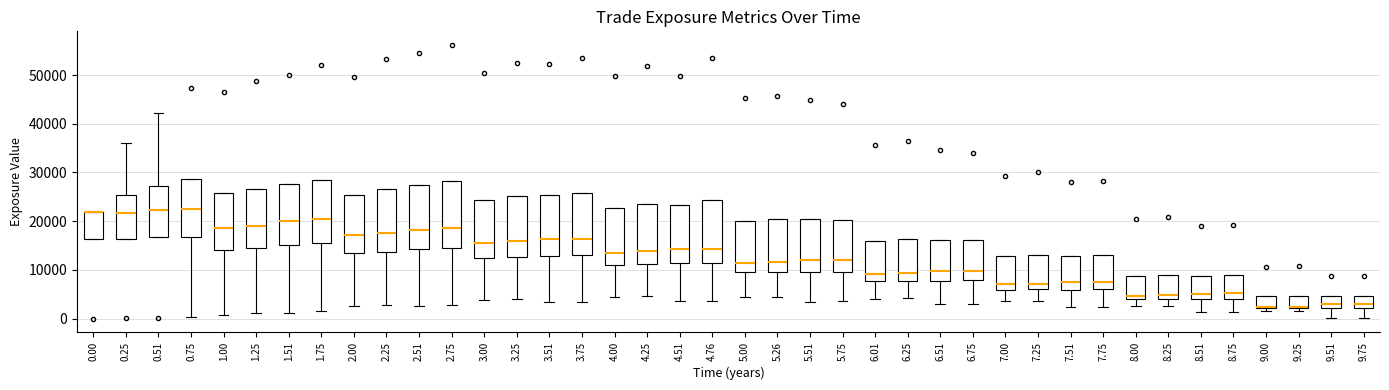

Reading left to right, transcribe this box plot: for each box, give where its median line is, the range the box spans, and where its two whiskers end, as read against the y-axis. The values are not printed on the chart, so give them approximately, as read against the axis.

0.00: median 22000 (drawn on the box's upper edge), box 16000 to 22000, whiskers 16000 to 22000
0.25: median 22000, box 16000 to 25000, whiskers 16000 to 36000
0.51: median 22000, box 17000 to 27000, whiskers 17000 to 42000
0.75: median 22000, box 17000 to 29000, whiskers 0 to 29000
1.00: median 19000, box 14000 to 26000, whiskers 1000 to 26000
1.25: median 19000, box 15000 to 27000, whiskers 1000 to 27000
1.51: median 20000, box 15000 to 28000, whiskers 1000 to 28000
1.75: median 20000, box 16000 to 28000, whiskers 2000 to 28000
2.00: median 17000, box 13000 to 25000, whiskers 3000 to 25000
2.25: median 18000, box 14000 to 27000, whiskers 3000 to 27000
2.51: median 18000, box 14000 to 27000, whiskers 3000 to 27000
2.75: median 19000, box 15000 to 28000, whiskers 3000 to 28000
3.00: median 16000, box 12000 to 24000, whiskers 4000 to 24000
3.25: median 16000, box 13000 to 25000, whiskers 4000 to 25000
3.51: median 16000, box 13000 to 25000, whiskers 3000 to 25000
3.75: median 16000, box 13000 to 26000, whiskers 3000 to 26000
4.00: median 14000, box 11000 to 23000, whiskers 4000 to 23000
4.25: median 14000, box 11000 to 23000, whiskers 5000 to 23000
4.51: median 14000, box 11000 to 23000, whiskers 4000 to 23000
4.76: median 14000, box 11000 to 24000, whiskers 4000 to 24000
5.00: median 11000, box 9000 to 20000, whiskers 4000 to 20000
5.26: median 12000, box 10000 to 20000, whiskers 5000 to 20000
5.51: median 12000, box 10000 to 20000, whiskers 3000 to 20000
5.75: median 12000, box 10000 to 20000, whiskers 4000 to 20000
6.01: median 9000, box 8000 to 16000, whiskers 4000 to 16000
6.25: median 9000, box 8000 to 16000, whiskers 4000 to 16000
6.51: median 10000, box 8000 to 16000, whiskers 3000 to 16000
6.75: median 10000, box 8000 to 16000, whiskers 3000 to 16000
7.00: median 7000, box 6000 to 13000, whiskers 3000 to 13000
7.25: median 7000, box 6000 to 13000, whiskers 4000 to 13000
7.51: median 7000, box 6000 to 13000, whiskers 2000 to 13000
7.75: median 8000, box 6000 to 13000, whiskers 2000 to 13000
8.00: median 5000, box 4000 to 9000, whiskers 3000 to 9000
8.25: median 5000, box 4000 to 9000, whiskers 3000 to 9000
8.51: median 5000, box 4000 to 9000, whiskers 1000 to 9000
8.75: median 5000, box 4000 to 9000, whiskers 1000 to 9000
9.00: median 2000 (just above the box's lower edge), box 2000 to 5000, whiskers 1000 to 5000
9.25: median 2000 (just above the box's lower edge), box 2000 to 5000, whiskers 1000 to 5000
9.51: median 3000, box 2000 to 5000, whiskers 0 to 5000
9.75: median 3000, box 2000 to 5000, whiskers 0 to 5000